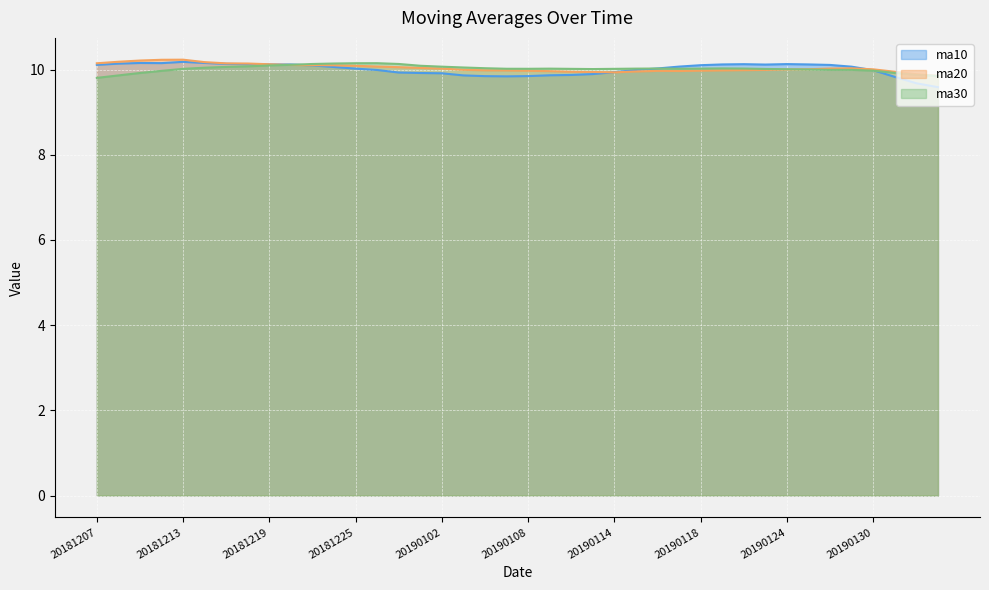

True or false: ma30 has more than 2 interior local peaks.

True